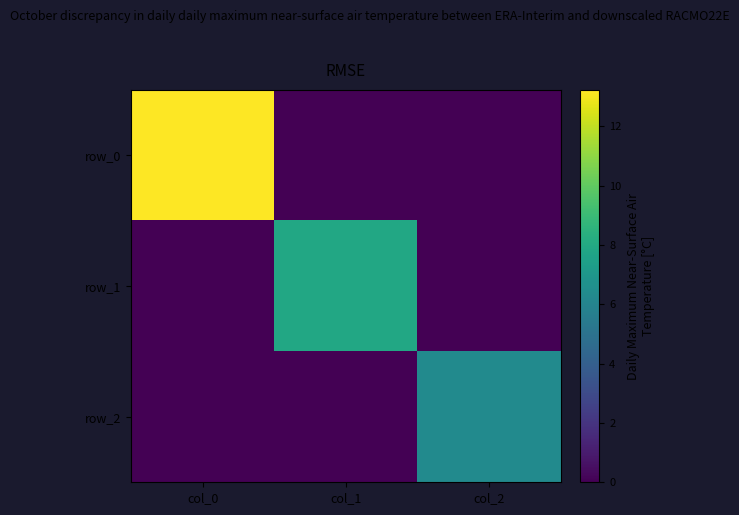

Which category has the lowest value in the row_2 series?

col_0